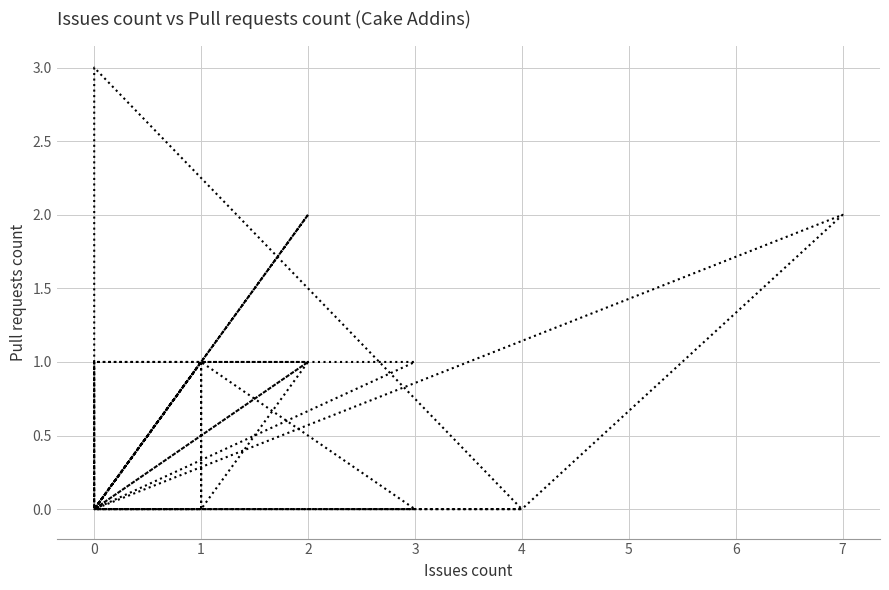

Rank the categories by value from lowest to highest.

0, 0, 0, 0, 1, 0, 1, 0, 0, 3, 0, 0, 0, 0, 0, 0, 0, 0, 0, 4, 1, 0, 4, 0, 1, 2, 2, 1, 2, 2, 3, 0, 1, 0, 1, 2, 2, 7, 0, 0